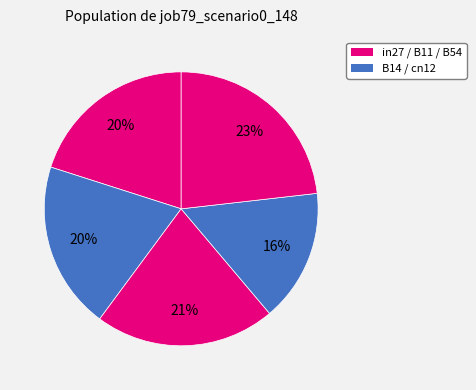

How many slices are in this pie chart?

5